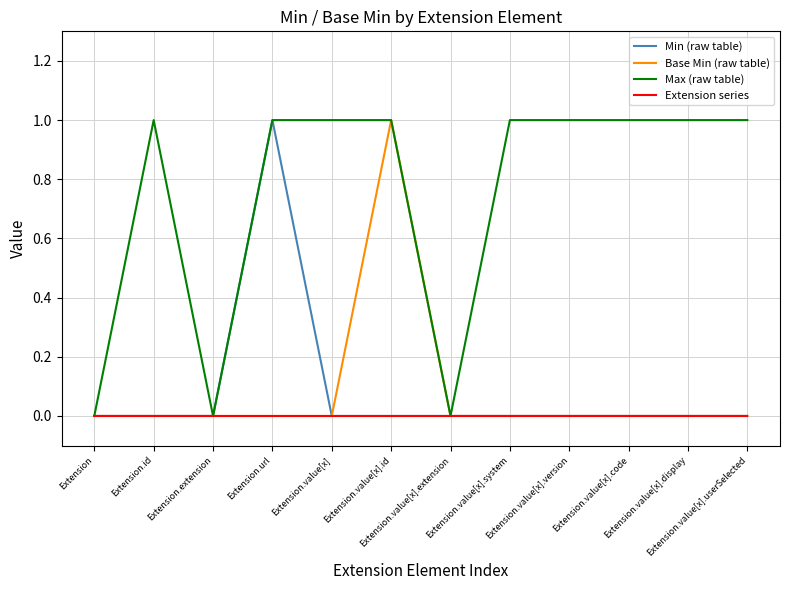

Which series has the largest total across all categories?

Max (raw table)